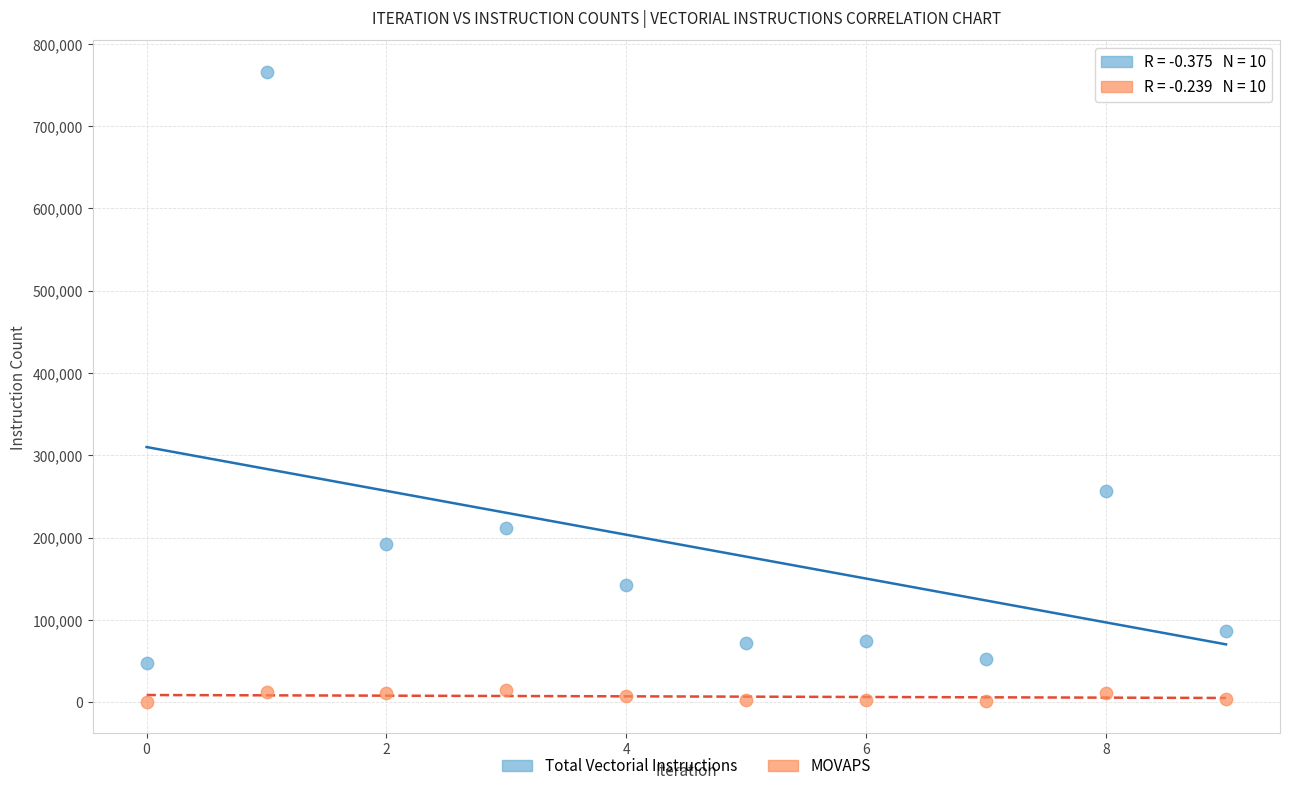

Across all series, what Y value is closest to 383406?

256528